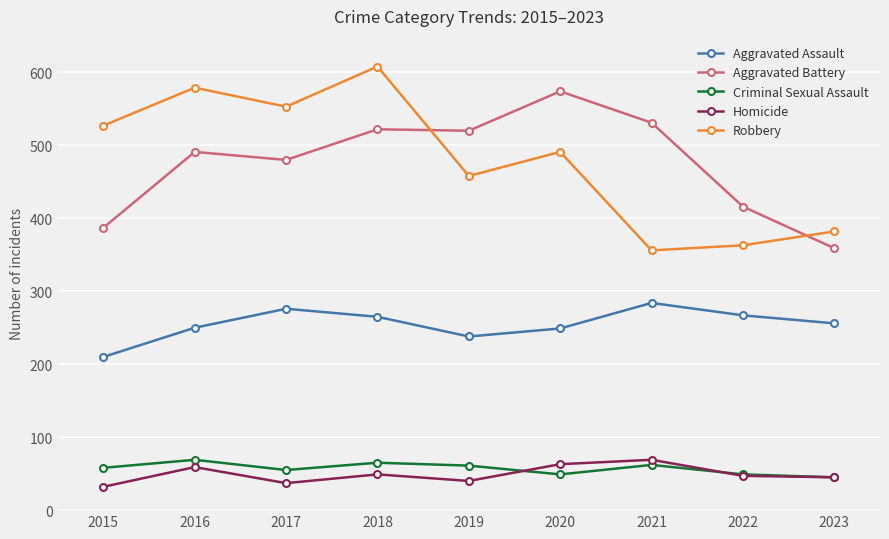

How many series are shown in this chart?

5